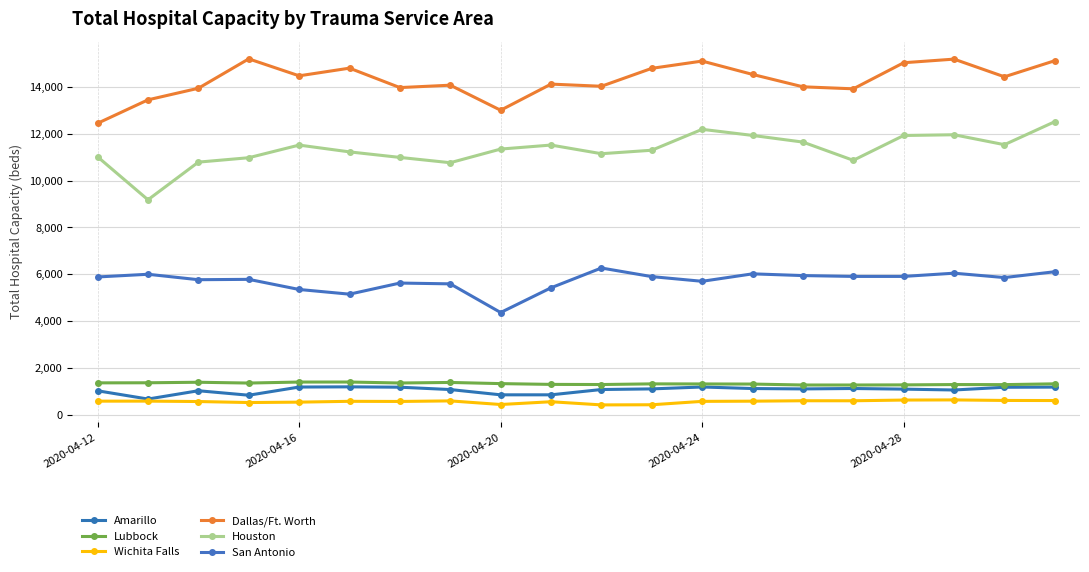

Is this an area chart (filled region under the line)?

No